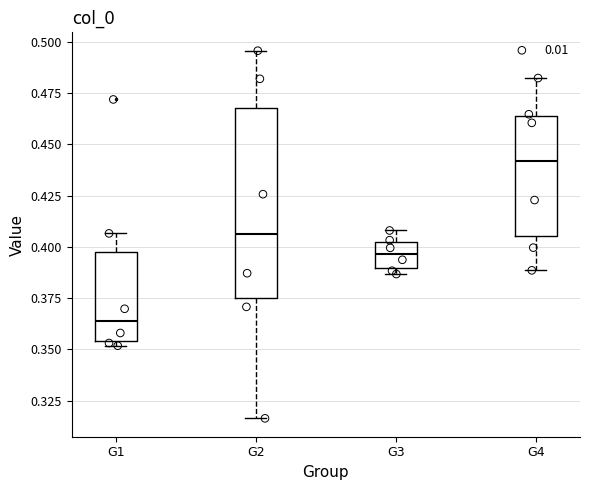

Reading left to right, read every box against the y-axis: the position of its median line, the range the box covers, and the ends of its whiskers. The values are not printed on the chart, so give them approximately, as read against the axis.

G1: median 0.365, box 0.355 to 0.395, whiskers 0.350 to 0.405
G2: median 0.405, box 0.375 to 0.470, whiskers 0.315 to 0.495
G3: median 0.395, box 0.390 to 0.400, whiskers 0.385 to 0.410
G4: median 0.440, box 0.405 to 0.465, whiskers 0.390 to 0.480